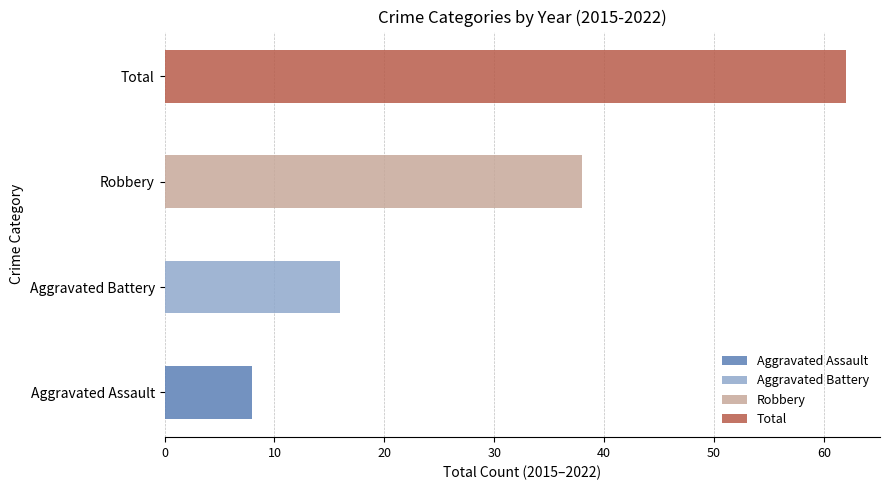

What are all the series names shown in the legend?

Aggravated Assault, Aggravated Battery, Robbery, Total